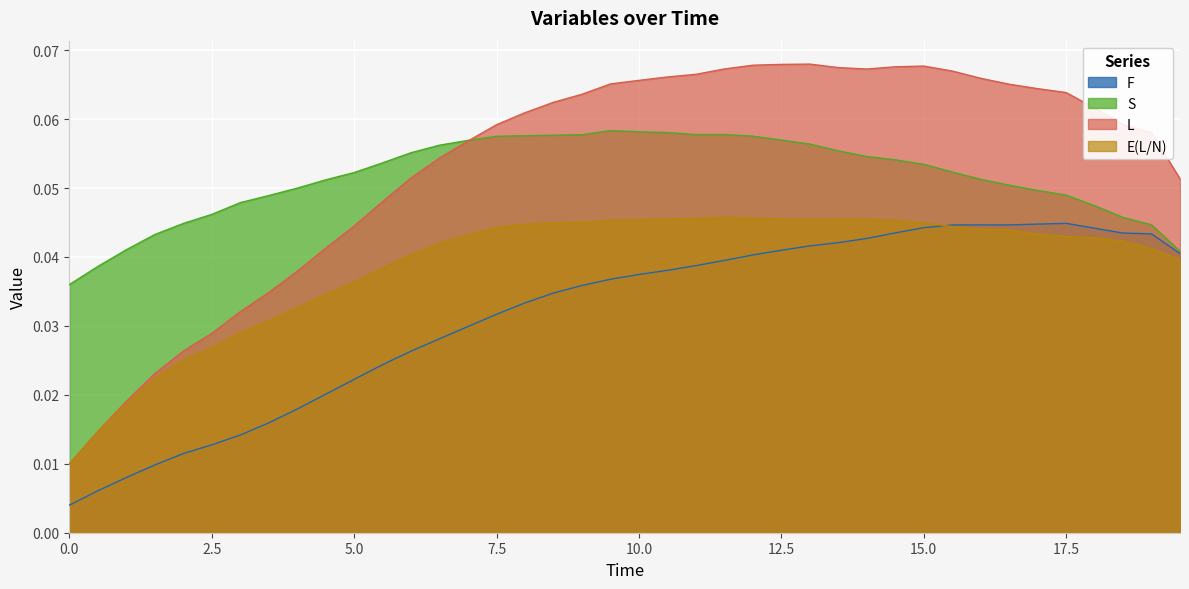

What is the sum of the E(L/N) values at 9.0 and 2.5?

0.1